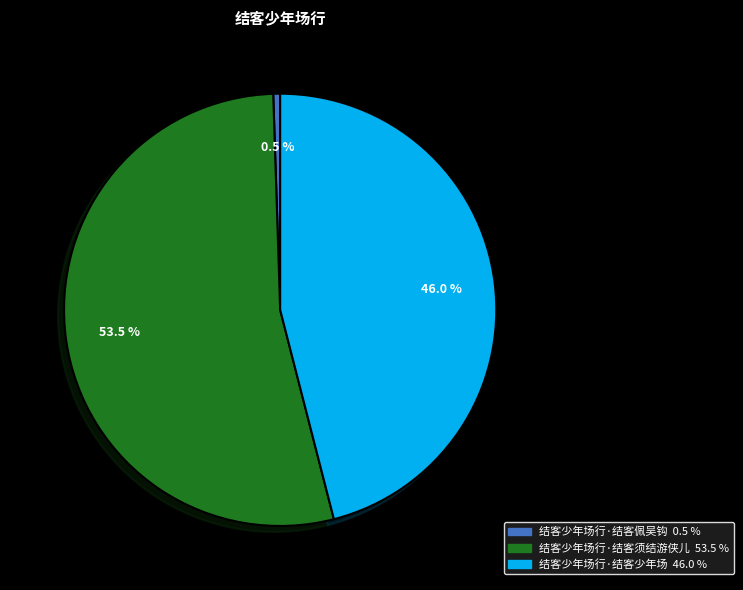

To the nearest percent, what is the combined percentage of 结客少年场行·结客佩吴钩 and 结客少年场行·结客须结游侠儿?

54%